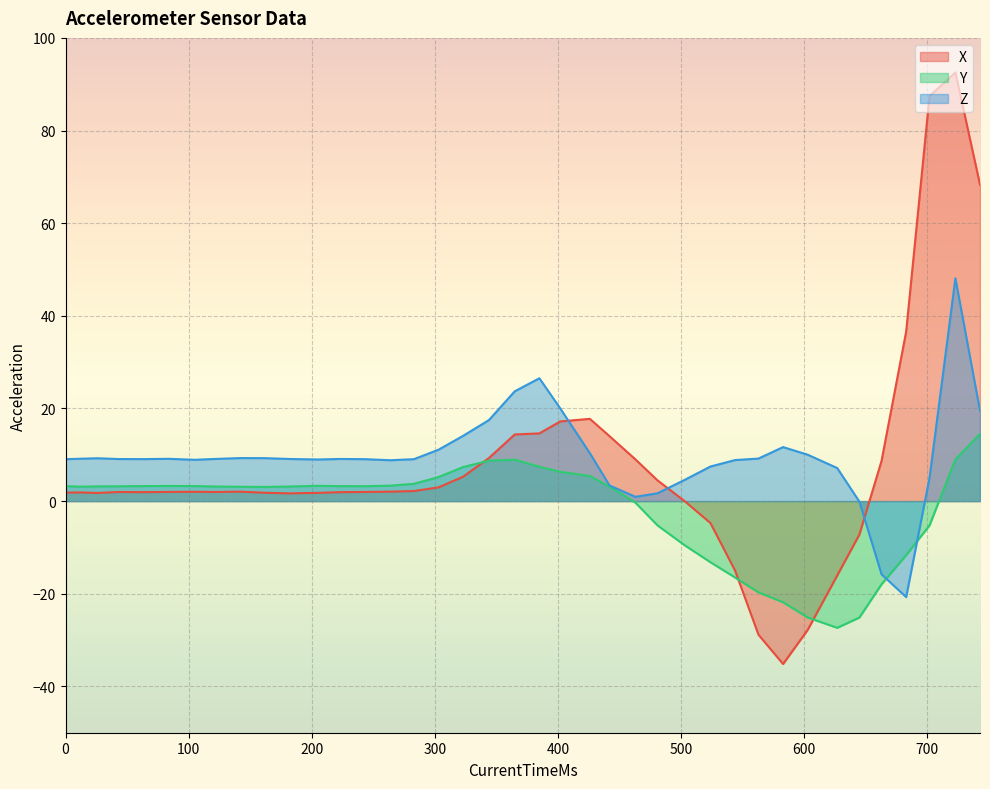

What is the average value of the Y series?

-1.7